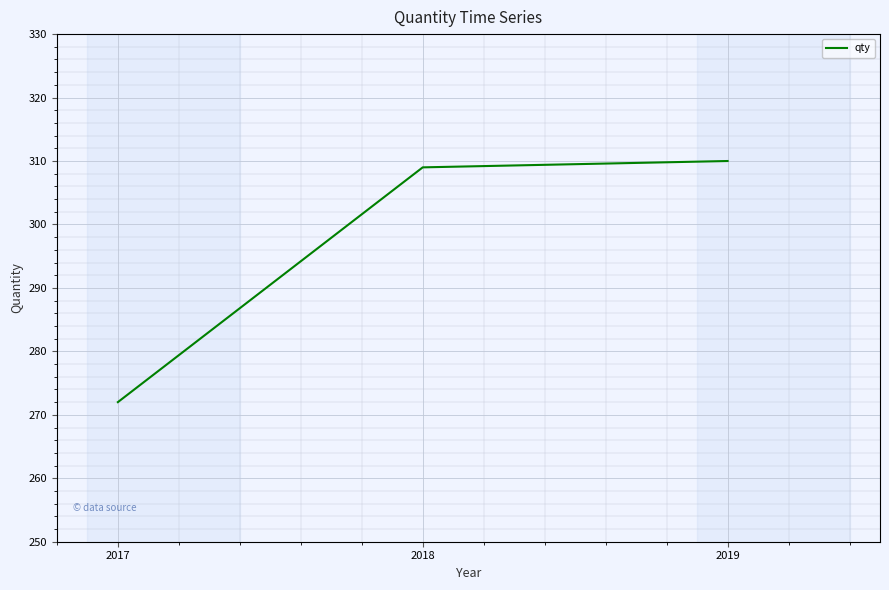

Count the number of categories in the chart.

3